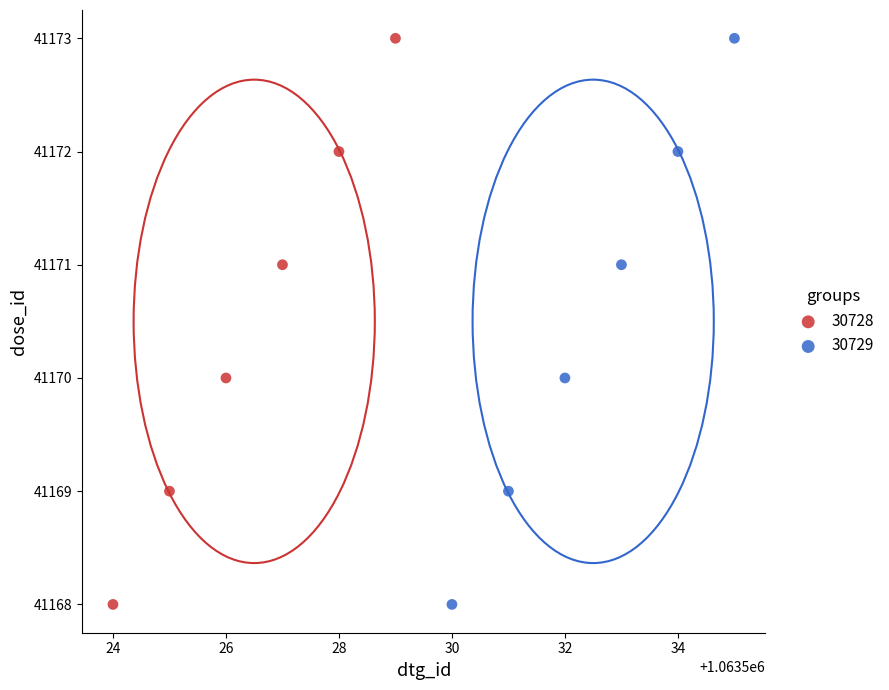

What are all the series names shown in the legend?

30728, 30729